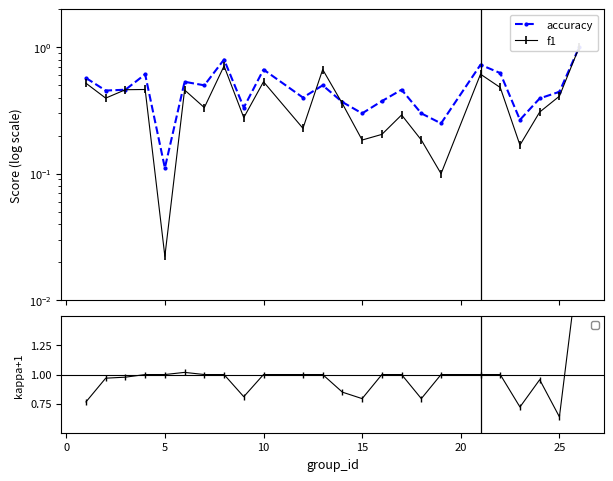

What is the value of the f1 point at the 10th from the left?

0.5